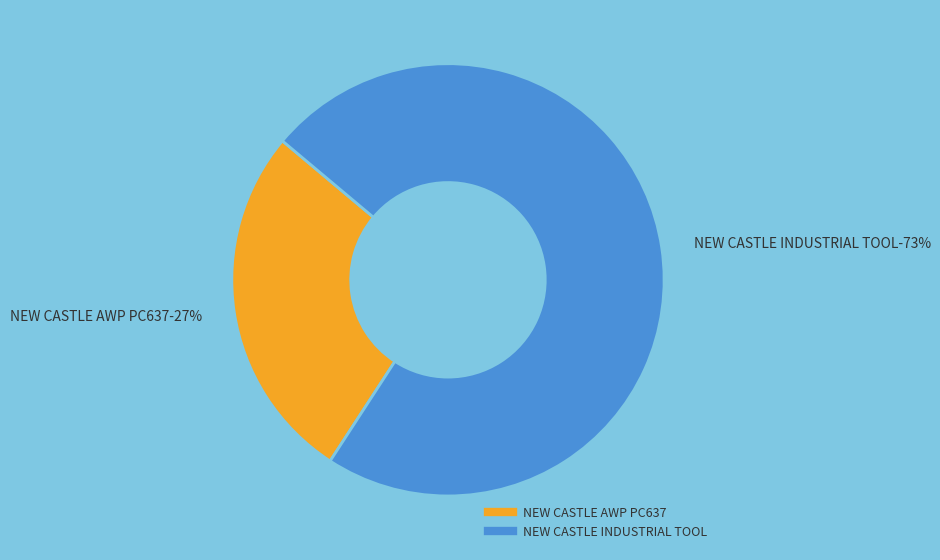

What percentage is the NEW CASTLE AWP PC637 slice, to the nearest percent?

27%